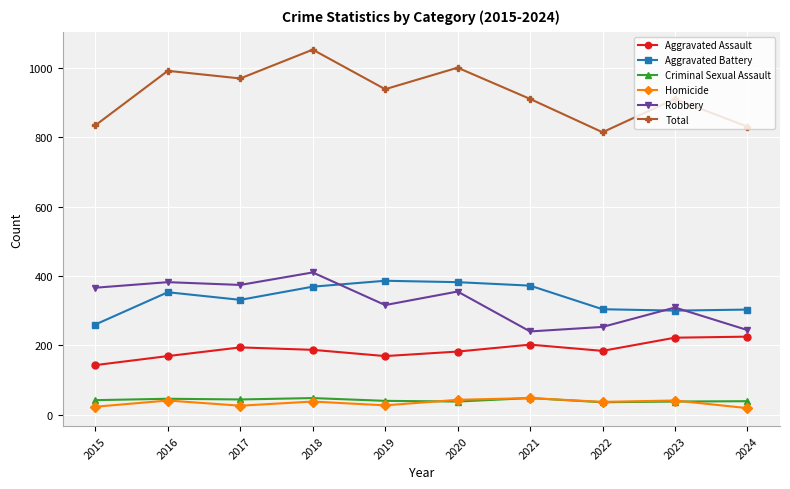

True or false: Criminal Sexual Assault and Aggravated Battery intersect in this chart.

False